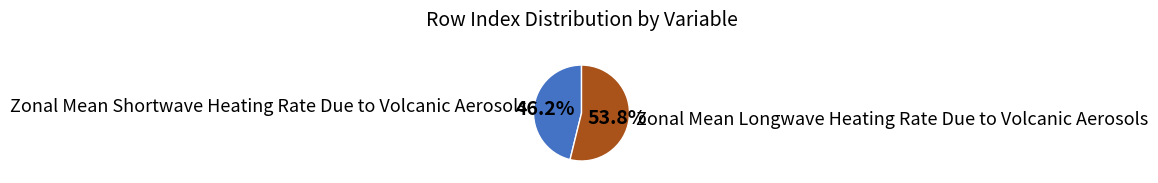

How many segments does this pie chart have?

2